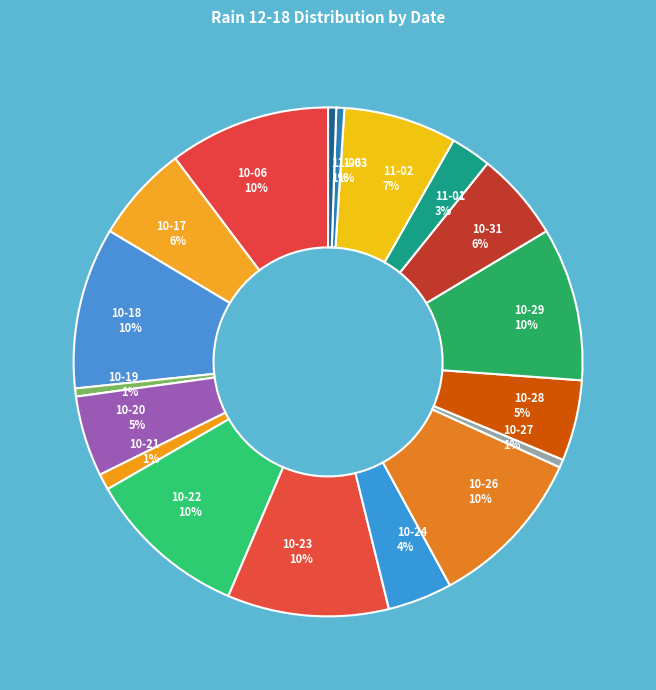

How many segments does this pie chart have?

18